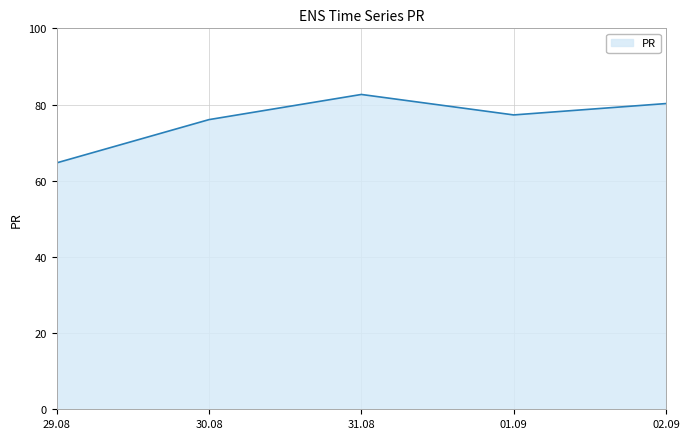

What position from the right is 31.08?

3